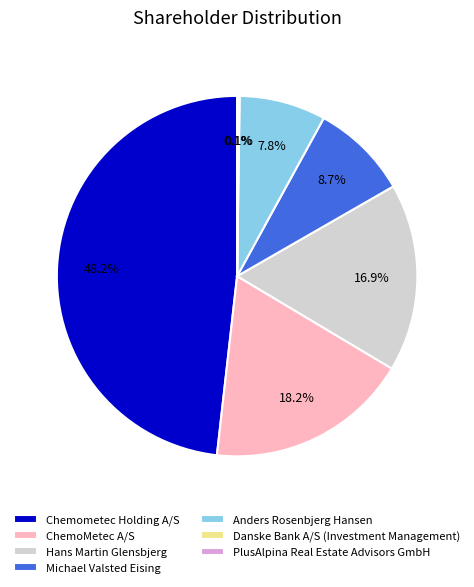

What is the largest slice in the pie chart?

Chemometec Holding A/S